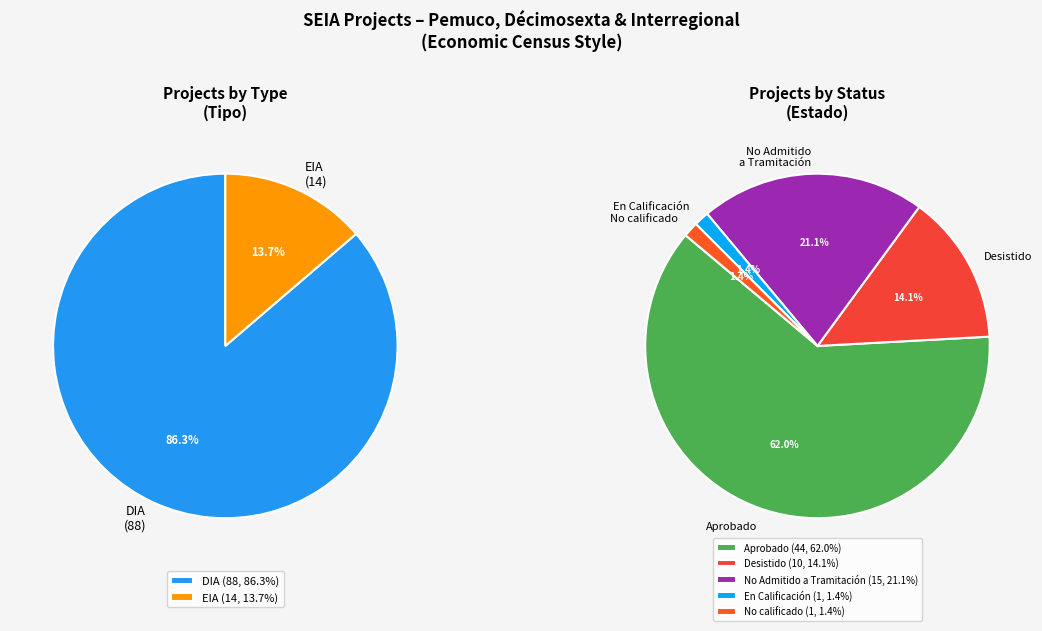

To the nearest percent, what is the combined percentage of DIA and EIA?

100%